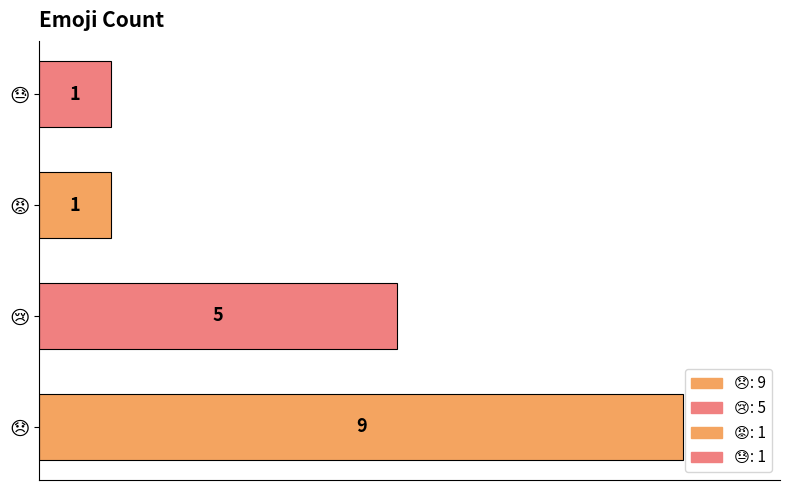

What is the greatest value displayed?

9